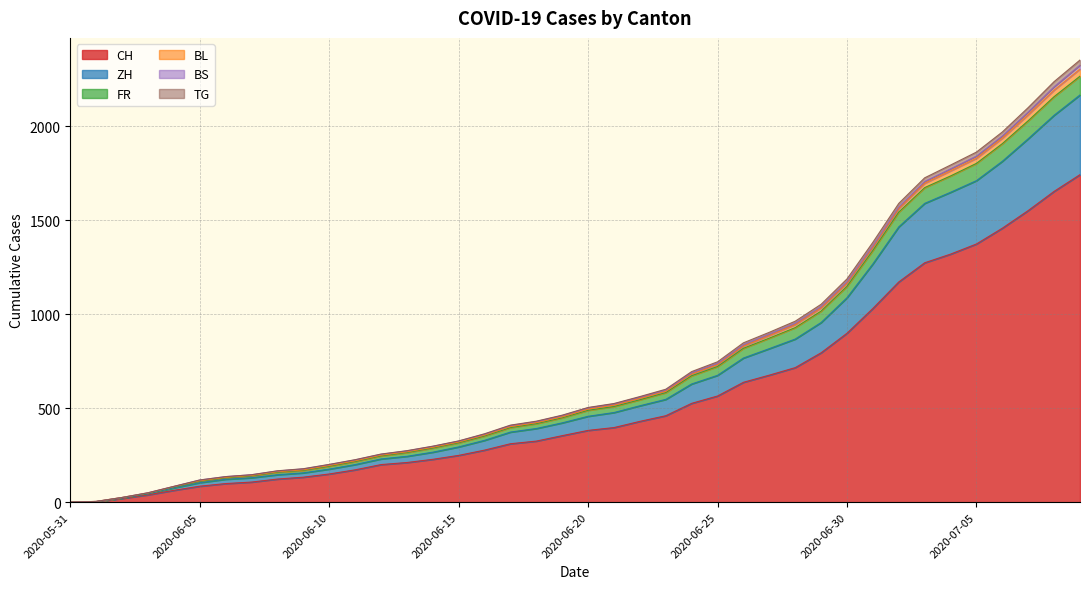

How many lines are shown in the chart?

6